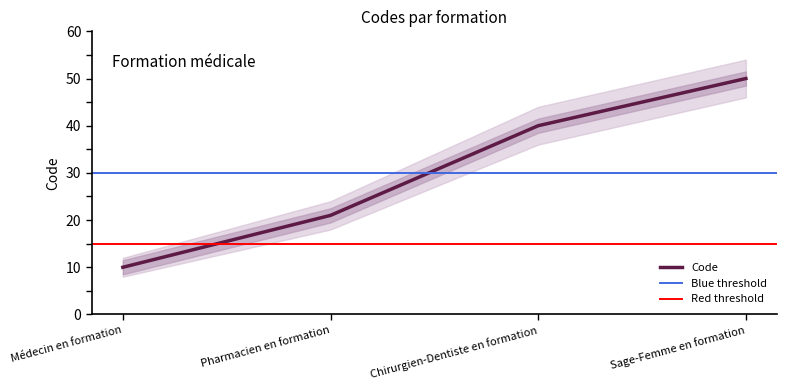

Is this an area chart (filled region under the line)?

No